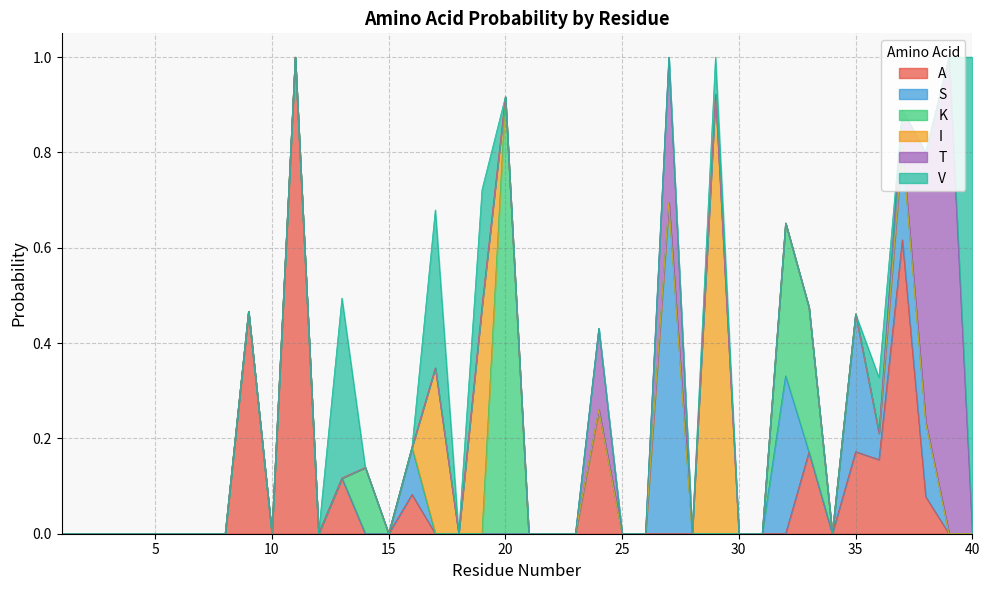

At how many categories does at least one series exceed 0?

19